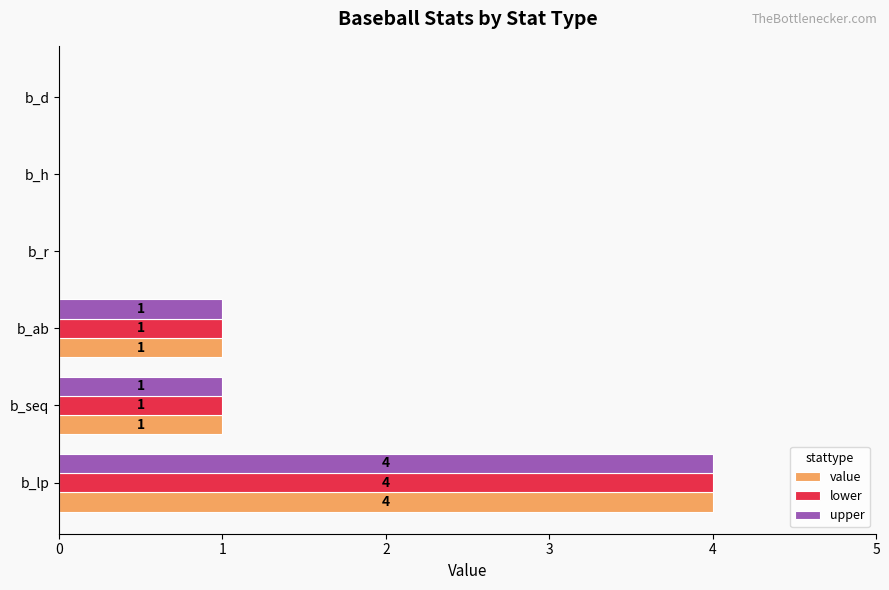

What is the sum of all upper values?

6